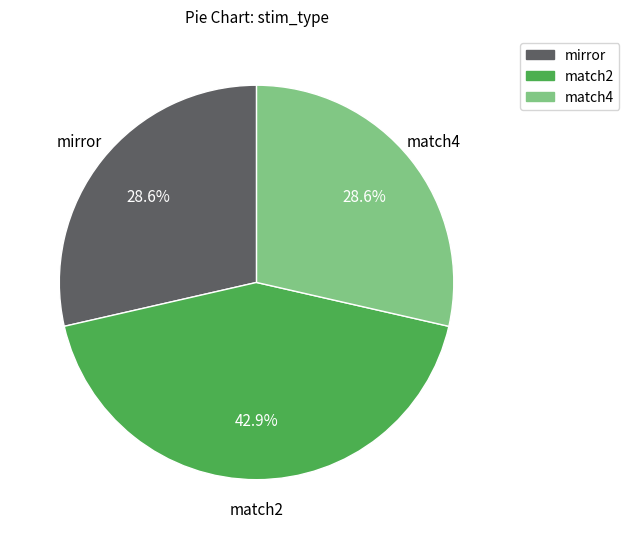

True or false: match2 accounts for 43% of the total.

True